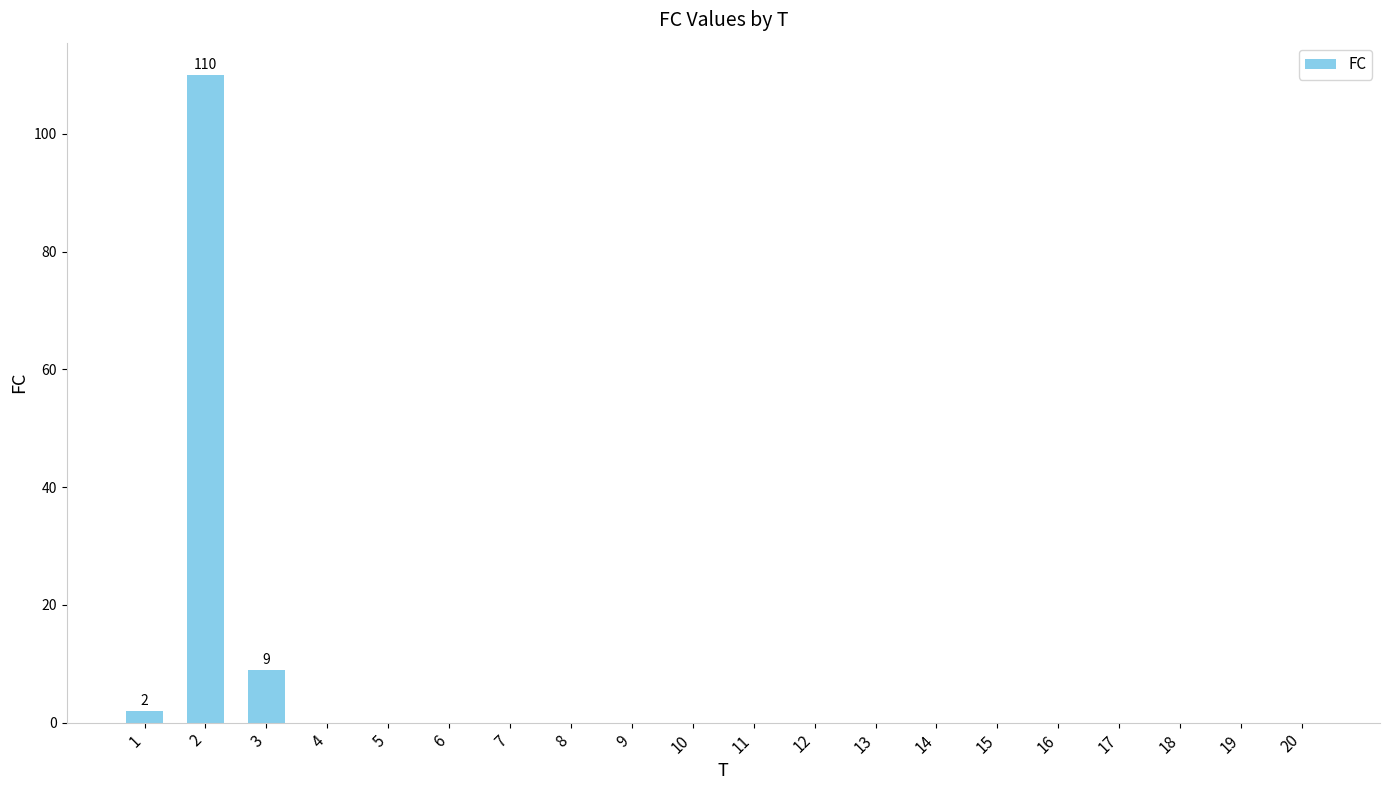

Reading left to right, extract all data points from this chart.

2	110	9	0	0	0	0	0	0	0	0	0	0	0	0	0	0	0	0	0